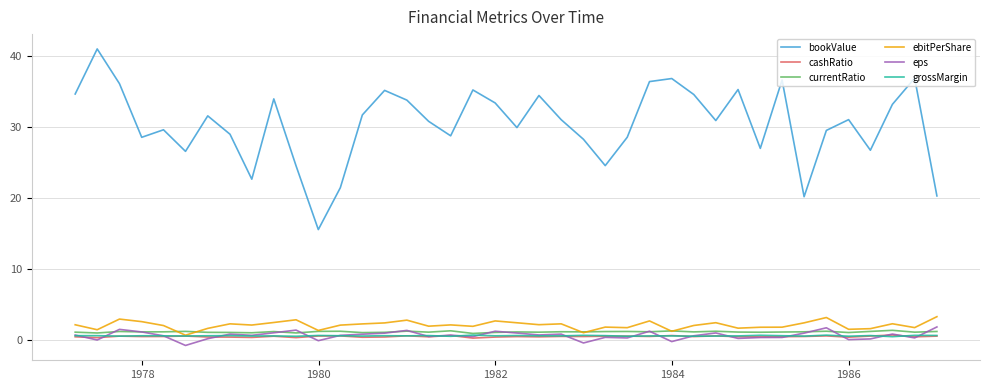

True or false: bookValue and cashRatio cross at least once.

False